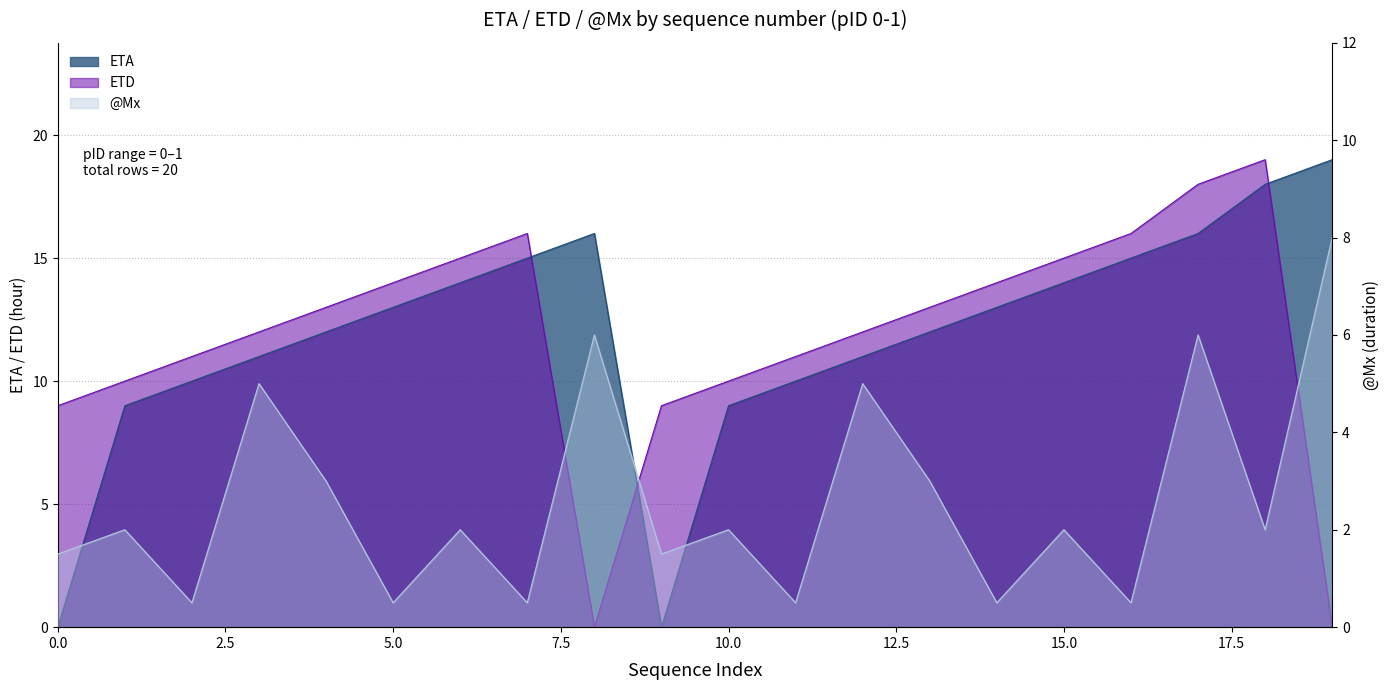

Between which two adjacent categories do ETD and ETA first intersect?

7 and 8